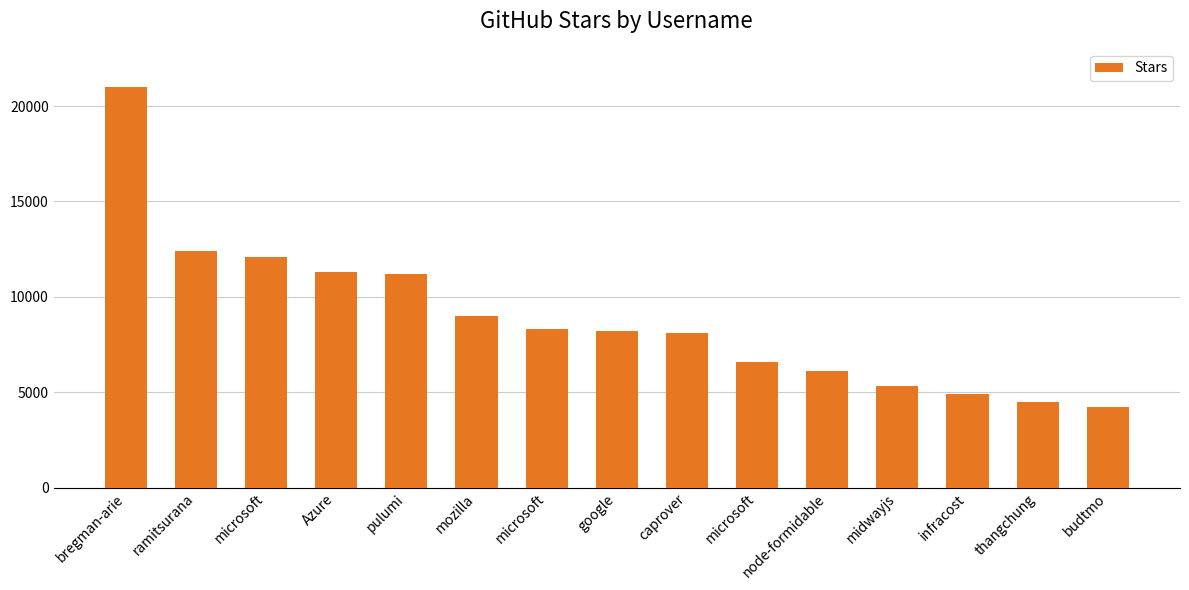

What is the difference between the values at bregman-arie and budtmo?

16800